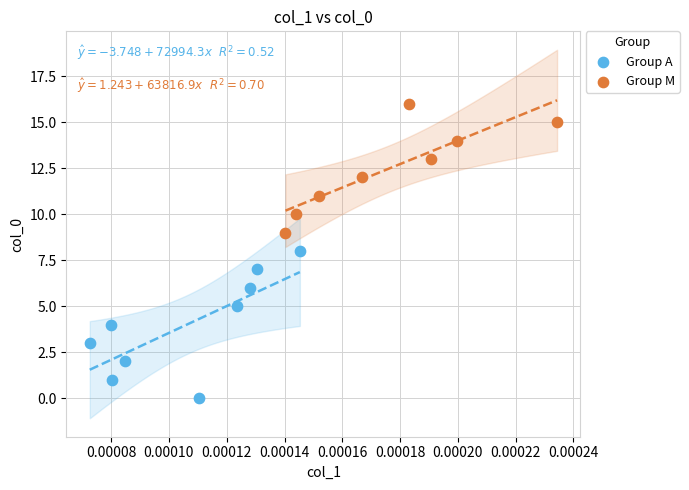

Which series has the largest Y range (max minus min)?

Group A